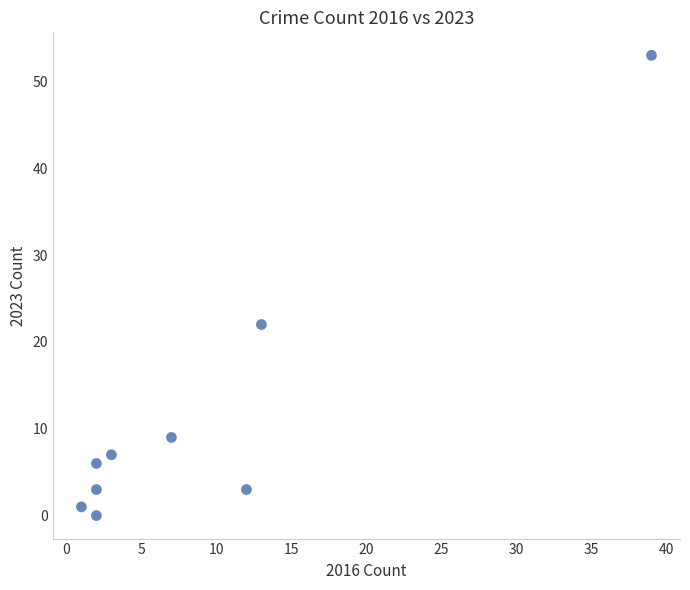

What Y value in the scatter plot is closest to 26?

22